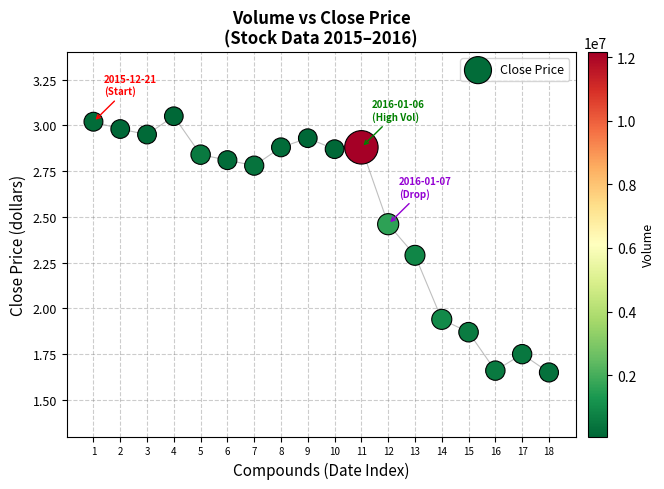

What is the range of Y values (max minus min)?

1.4